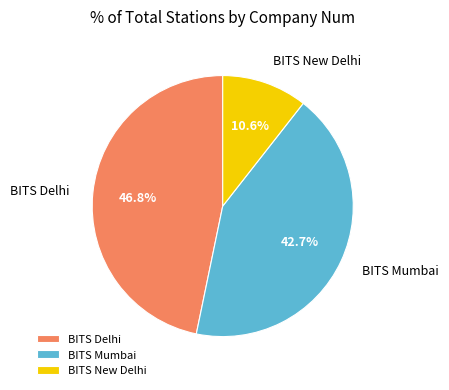

Does any single category account for the majority?

No